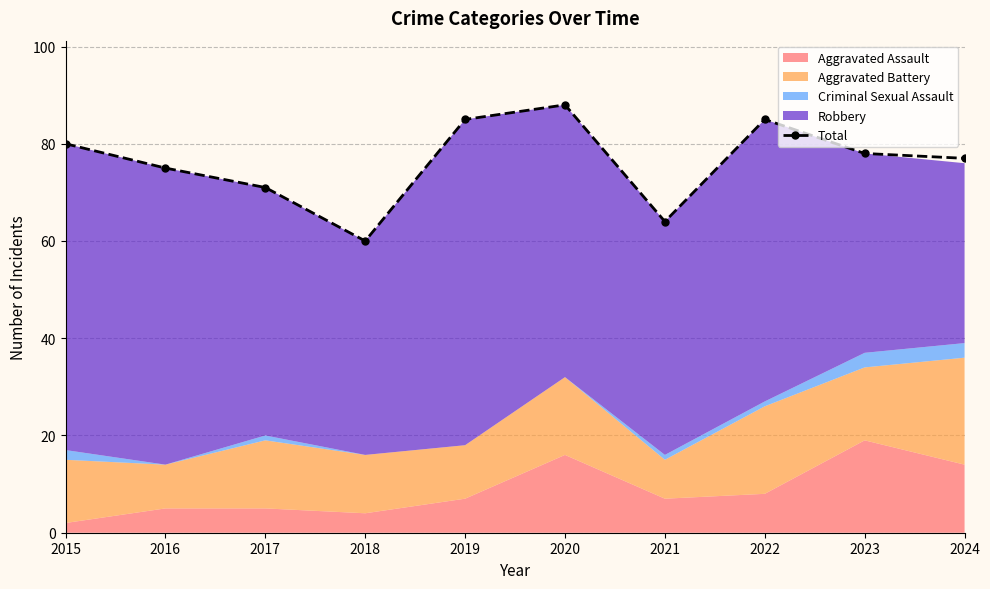

How many values exceed 78?

4